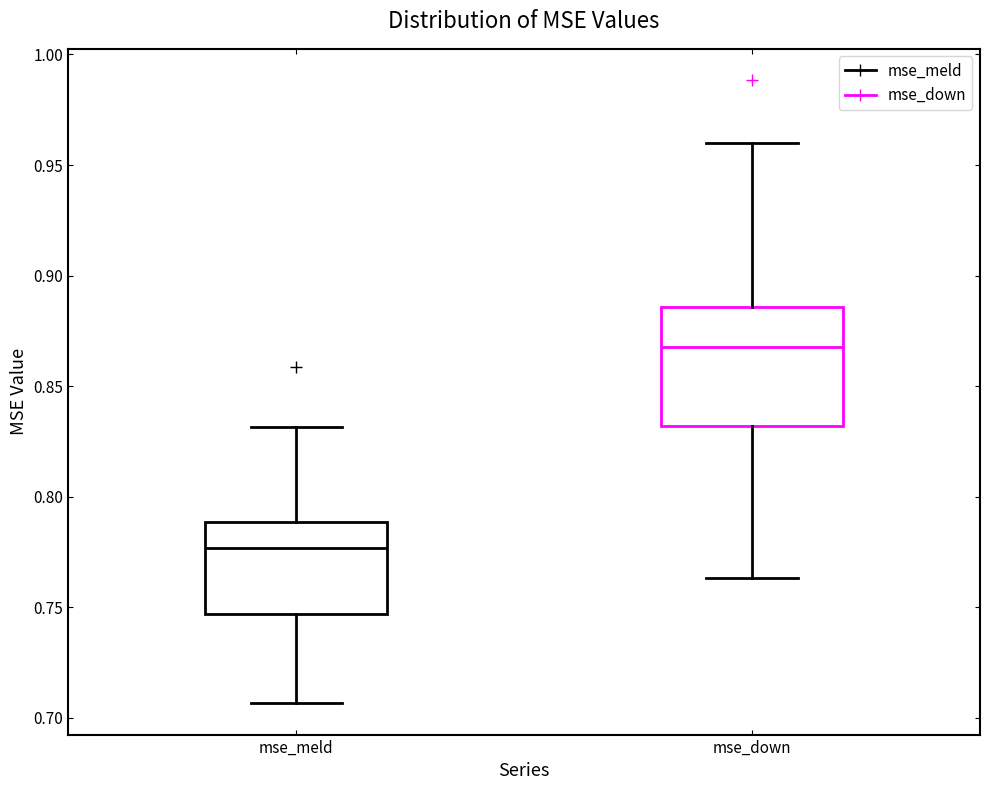

Which box has the highest median line?

mse_down